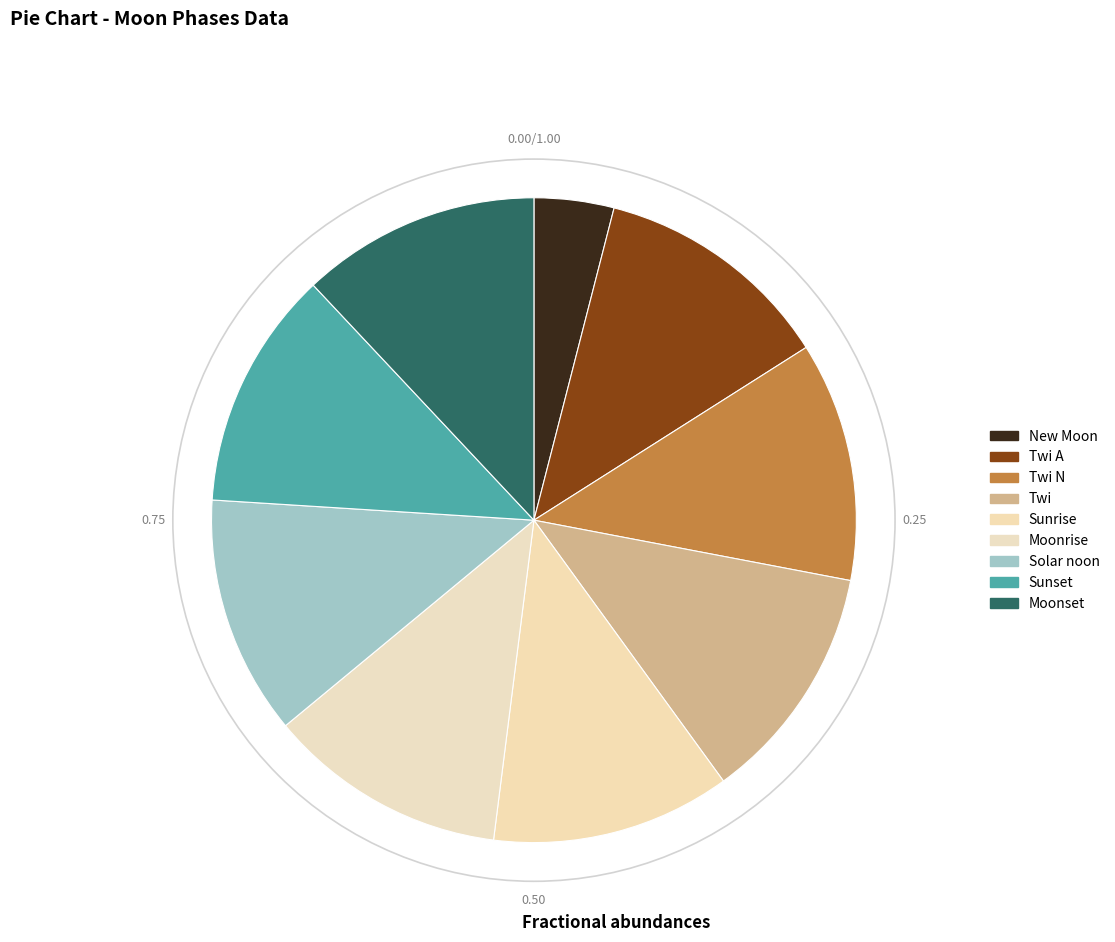

How many segments does this pie chart have?

9